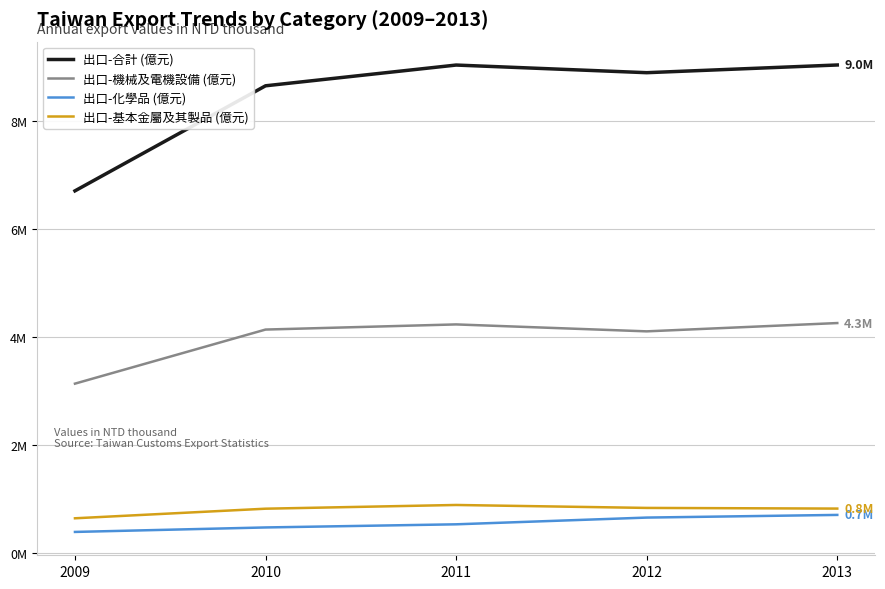

The 出口-合計 (億元) series shows 12165158 at 2012. True or false?

False